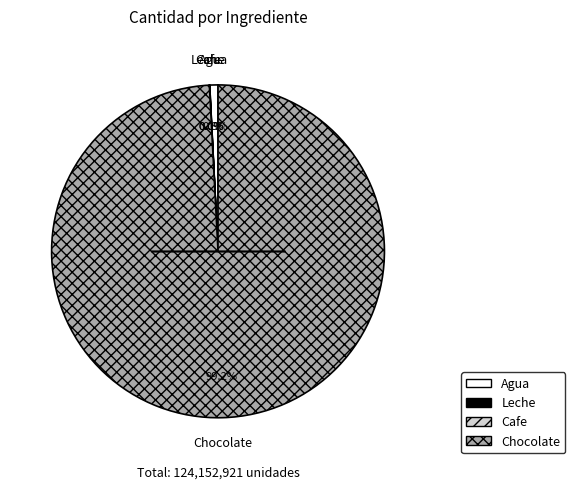

Is there a majority slice in this chart?

Yes